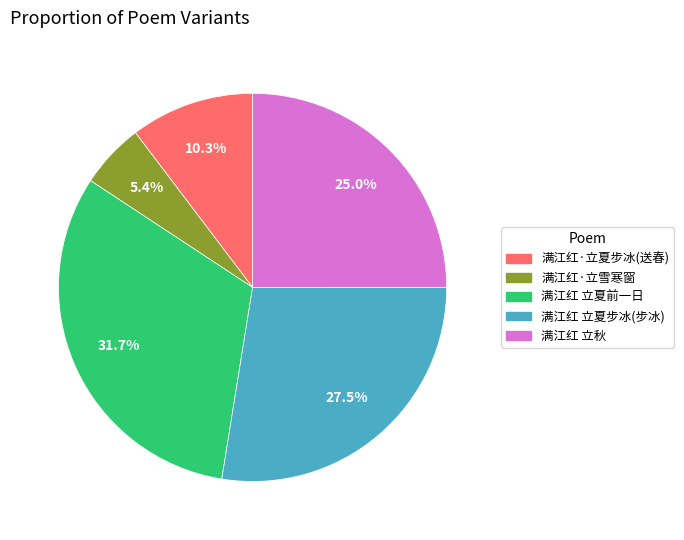

Between 满江红·立夏步冰(送春) and 满江红 立夏步冰(步冰), which is larger?

满江红 立夏步冰(步冰)